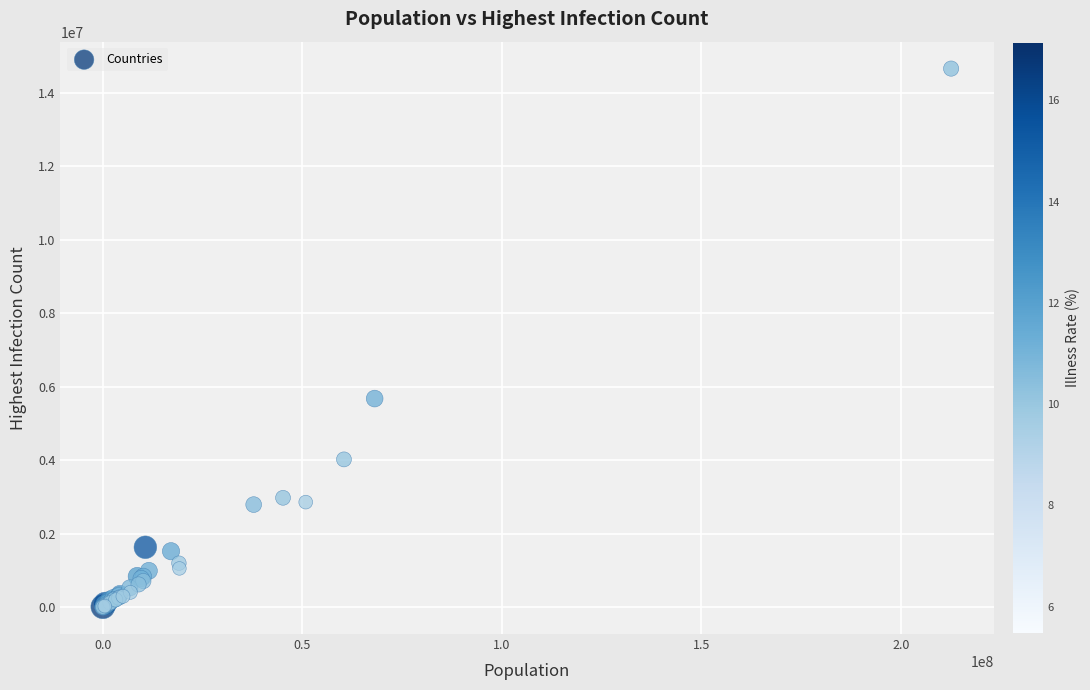

What Y value in the scatter plot is closest to 7330732?

5677835